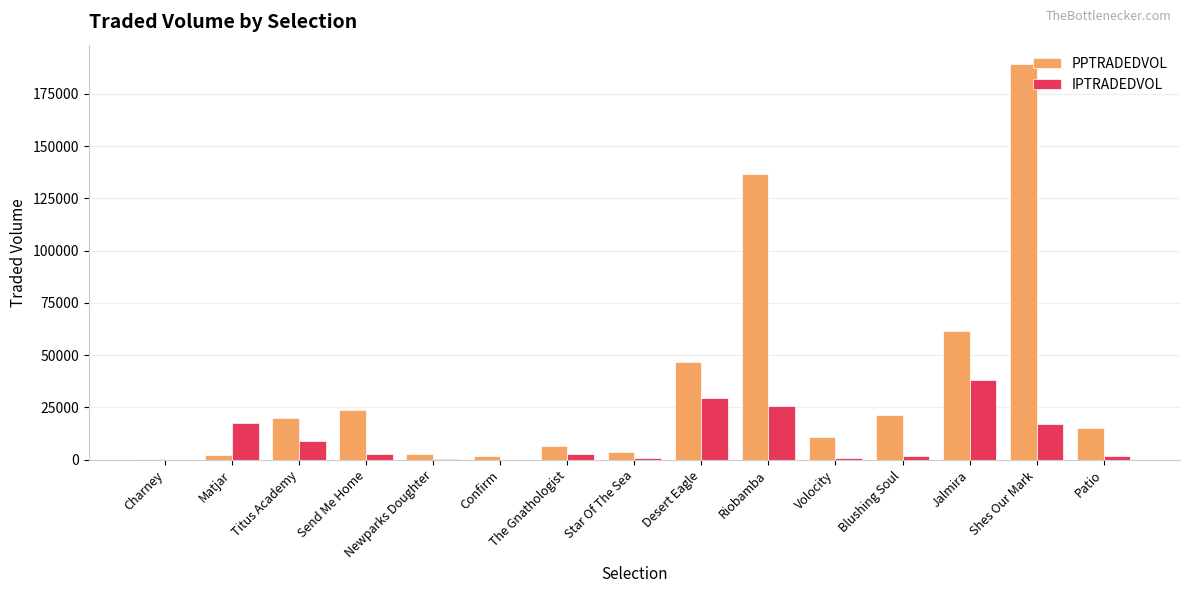

What is the highest value of the IPTRADEDVOL series?

38189.3